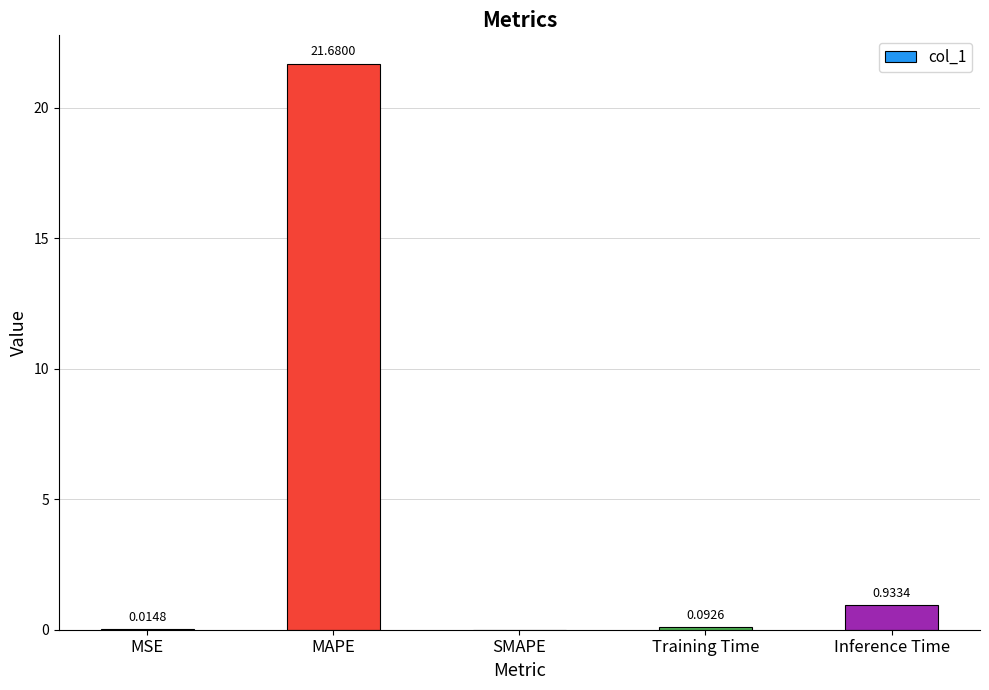

Which label corresponds to the largest value in the chart?

MAPE